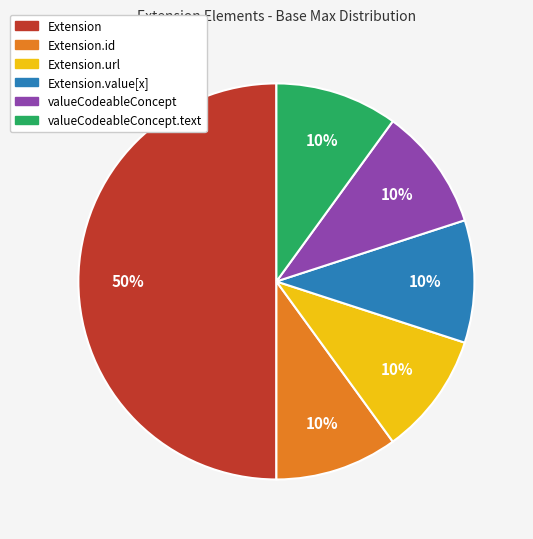

To the nearest percent, what is the difference between the largest and smallest slice percentages?

40%